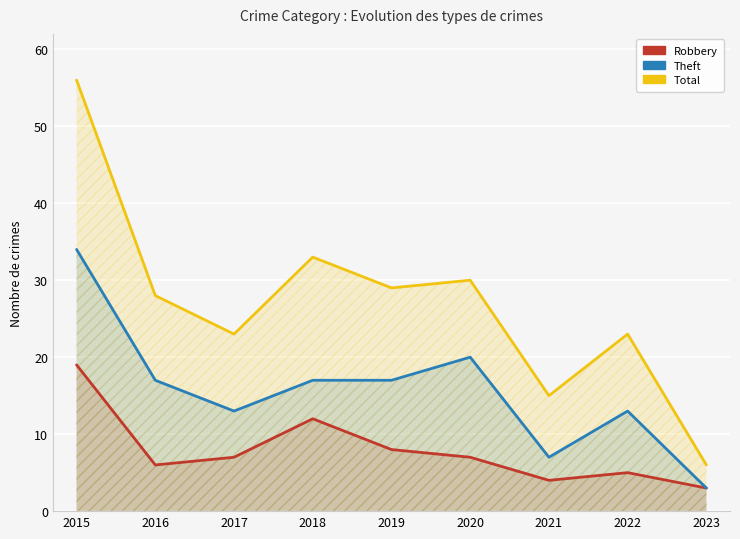

What is the greatest value displayed?

56